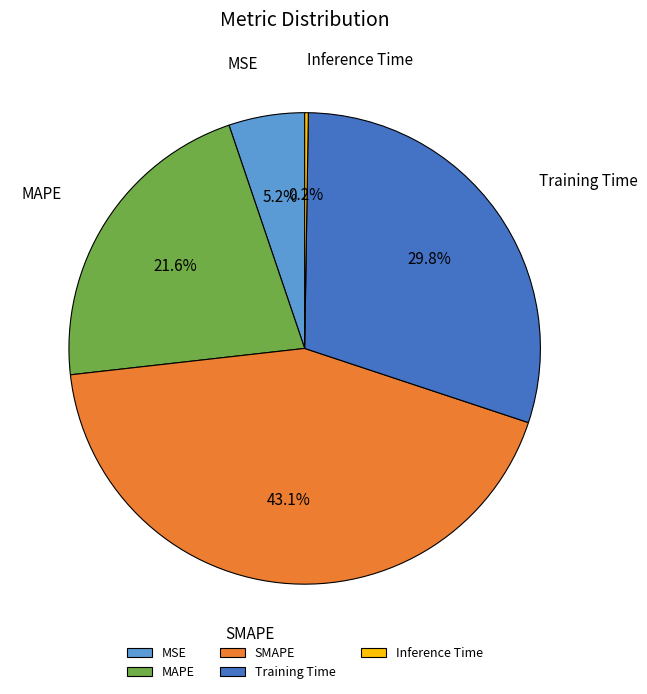

To the nearest percent, what is the average slice percentage?

20%